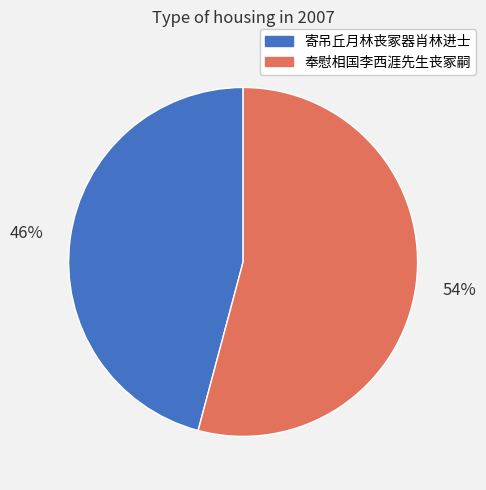

What is the largest slice in the pie chart?

奉慰相国李西涯先生丧冢嗣